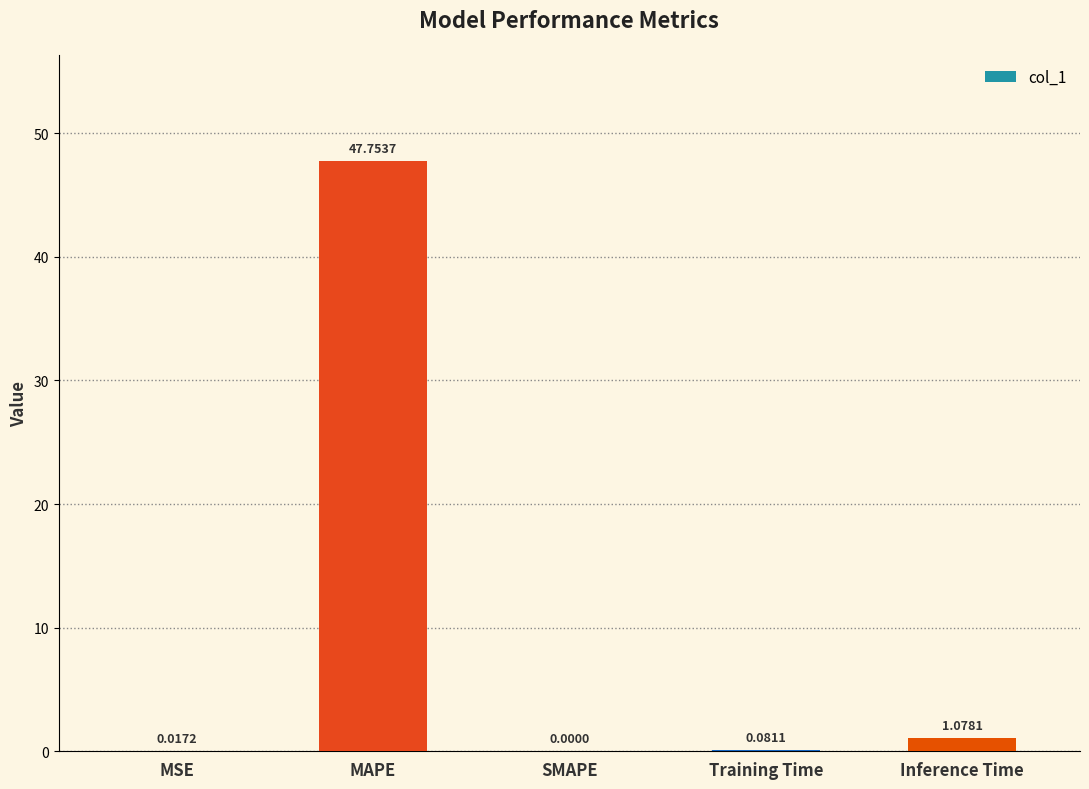

Are the bars grouped side by side (vs. stacked)?

No